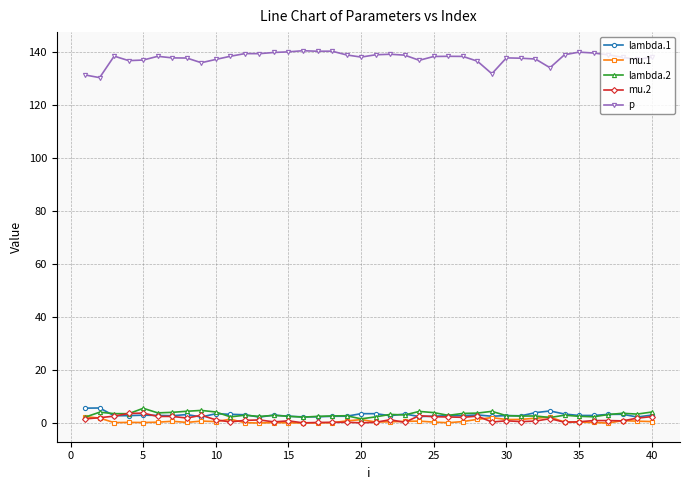

How many data points does each series have?

40